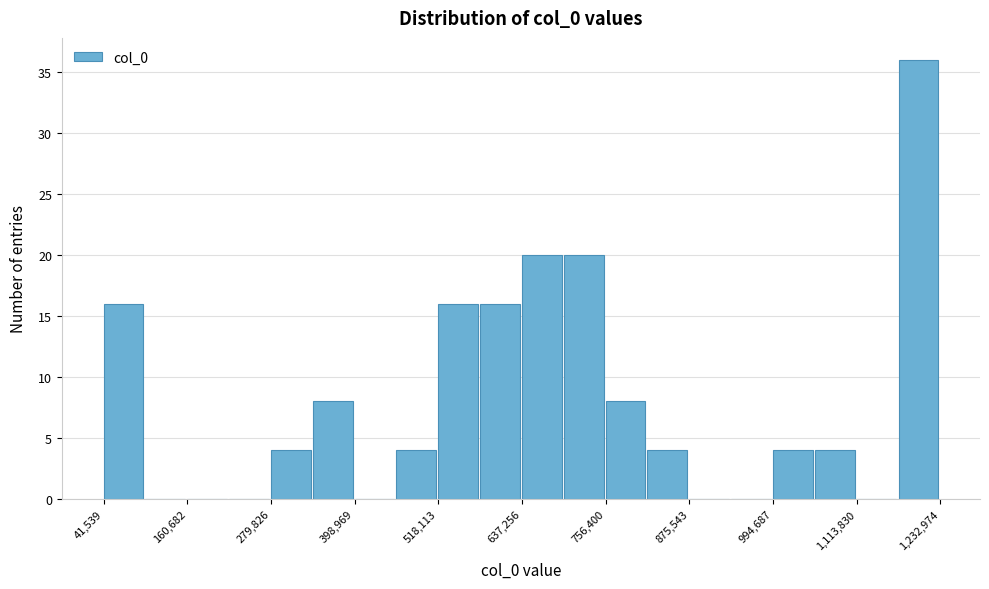

Read against the x-axis, roughly where is the centre of the tallest bar?

1200000